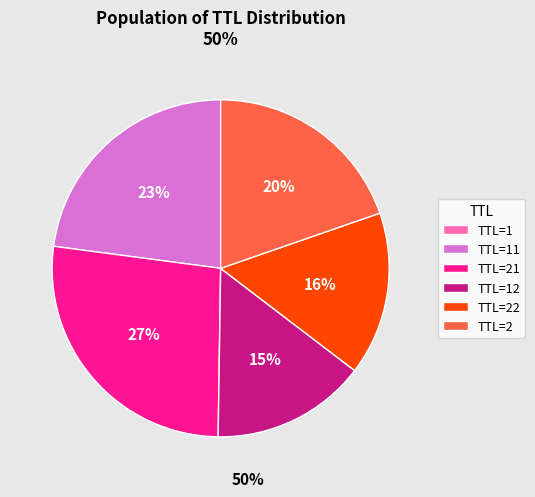

To the nearest percent, what percentage of the pie is TTL=22?

16%